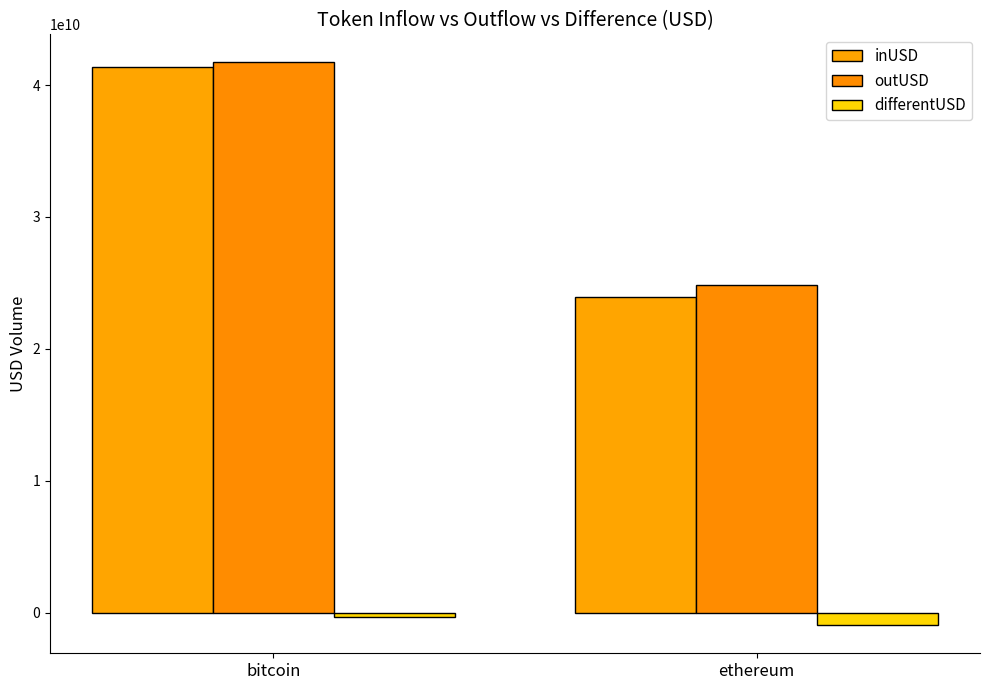

What value does the inUSD series have at bitcoin?

41393647456.0